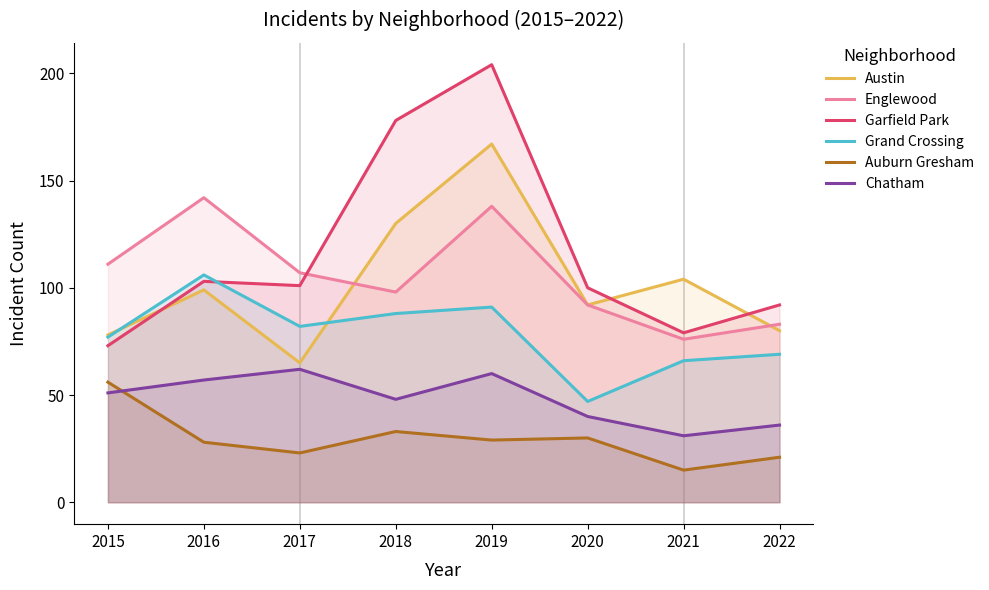

Rank the series by their maximum value, from lowest to highest.

Auburn Gresham, Chatham, Grand Crossing, Englewood, Austin, Garfield Park